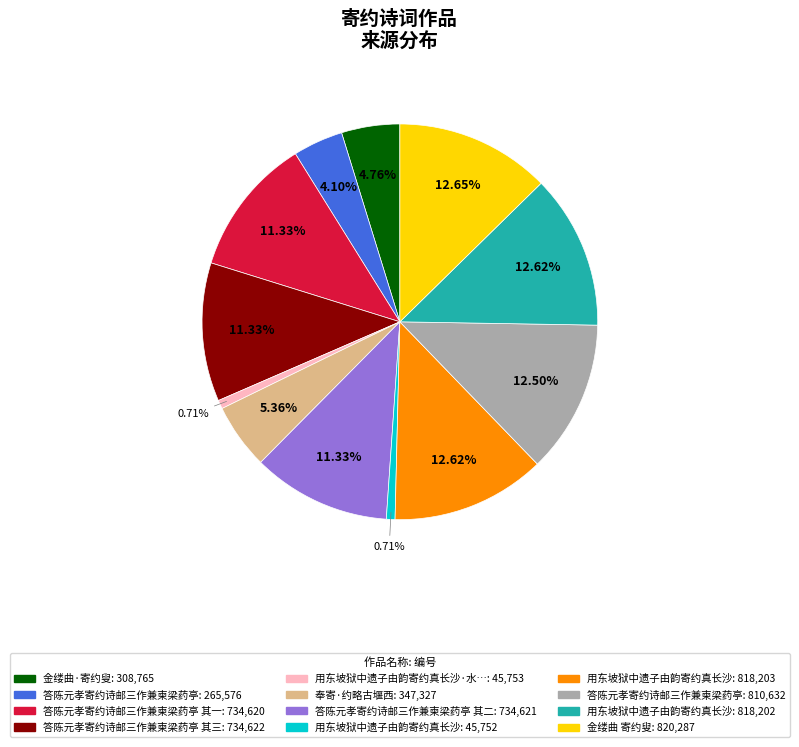

Is there a majority slice in this chart?

No